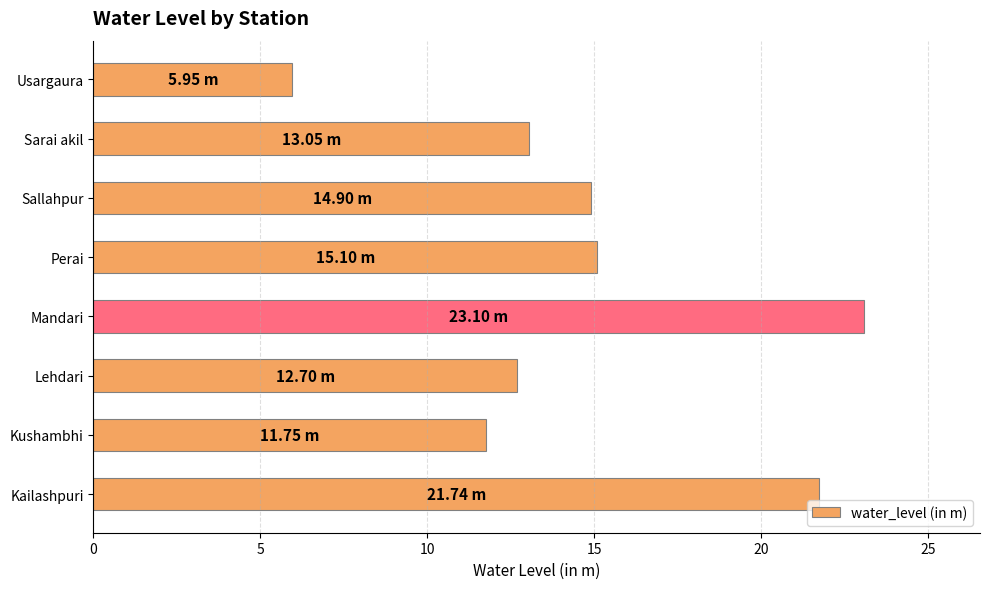

How many bars are there in total?

8